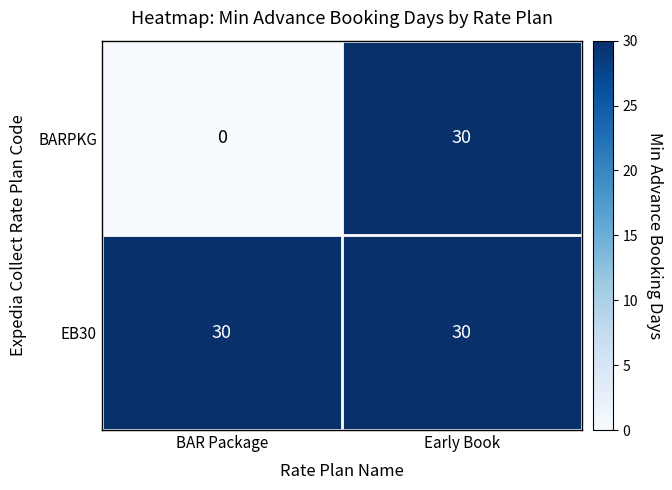

Read the EB30 value at BAR Package.

30